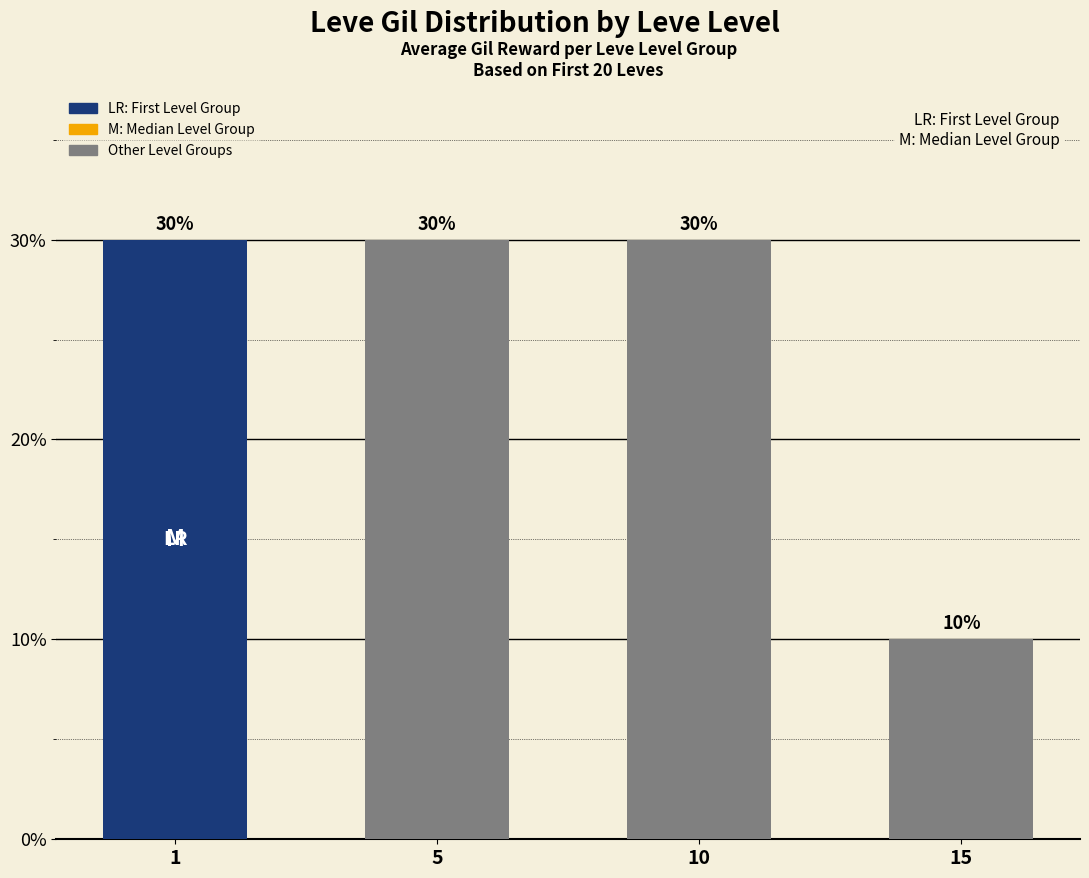

What is the difference between the second highest and minimum values?

20